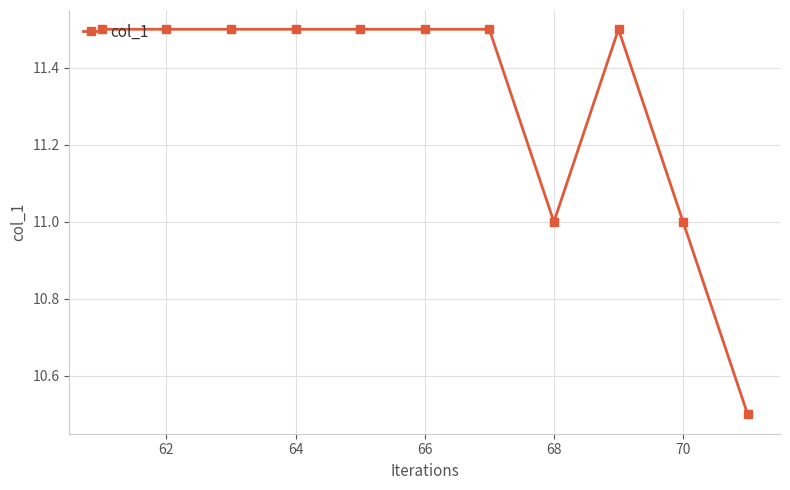

Reading right to left, transcribe all the data shown in this chart.

10.5	11.0	11.5	11.0	11.5	11.5	11.5	11.5	11.5	11.5	11.5